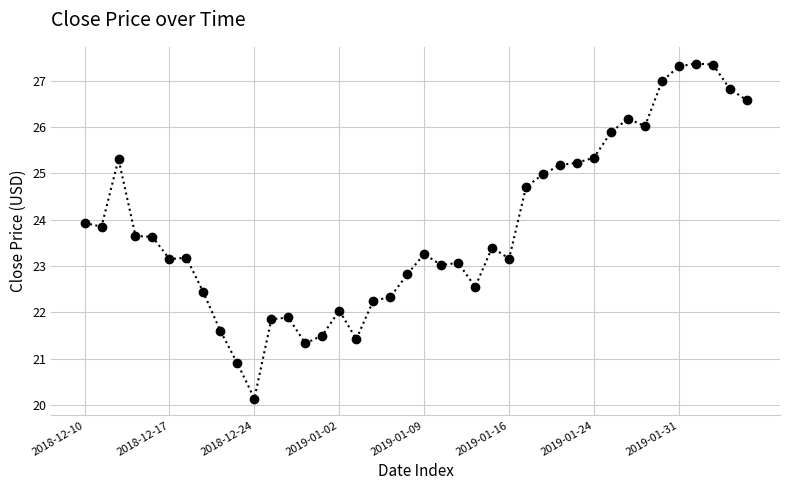

What is the value of the 24th point from the left?

22.6